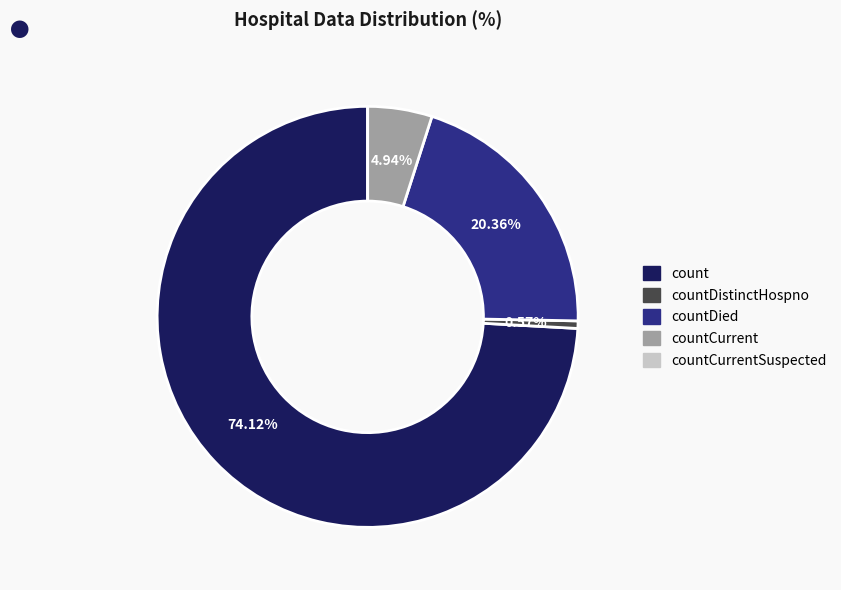

Is there a majority slice in this chart?

Yes